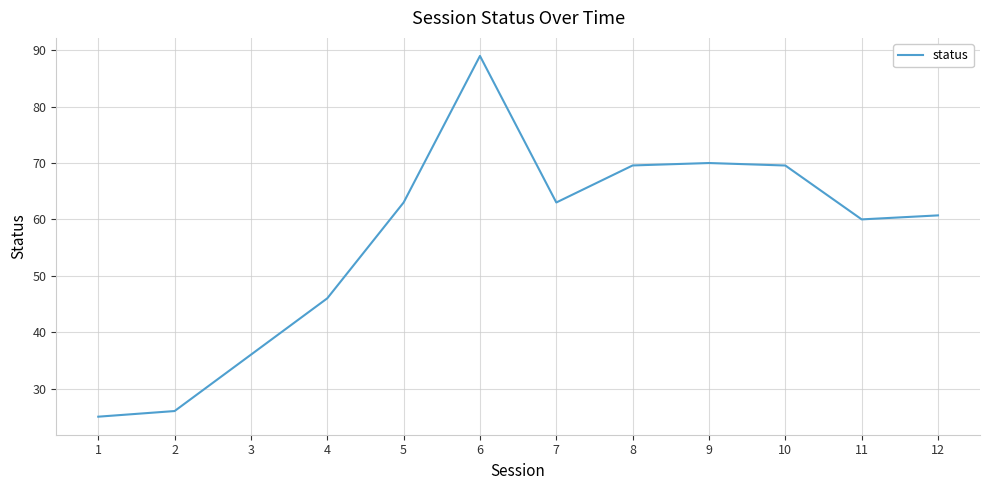

Read the value at 6.

89.0